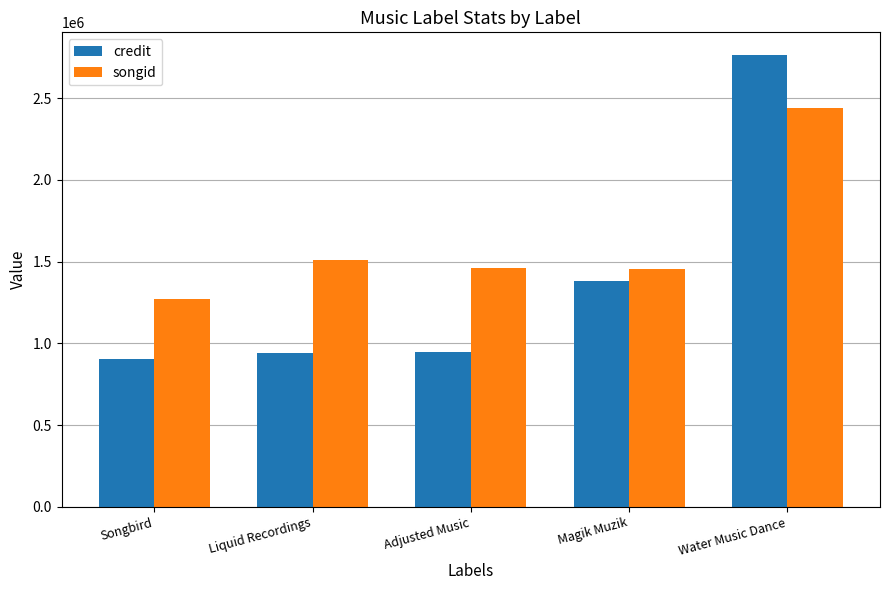

Does the chart contain any negative values?

No